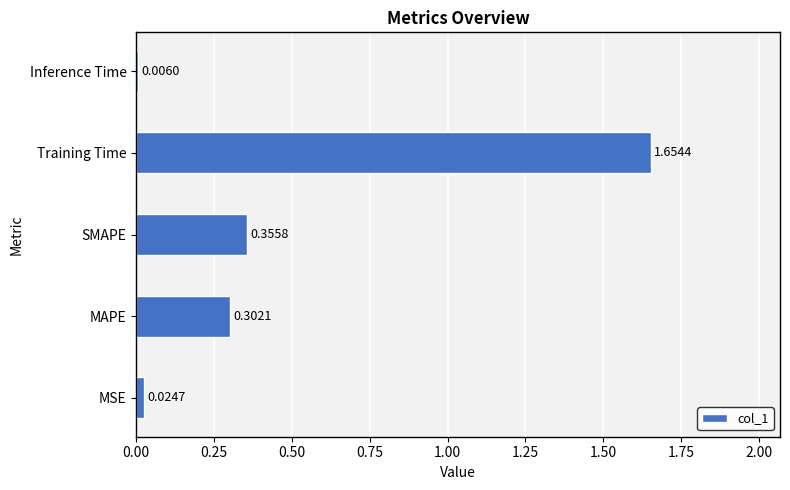

At which label is the value closest to 0?

Inference Time